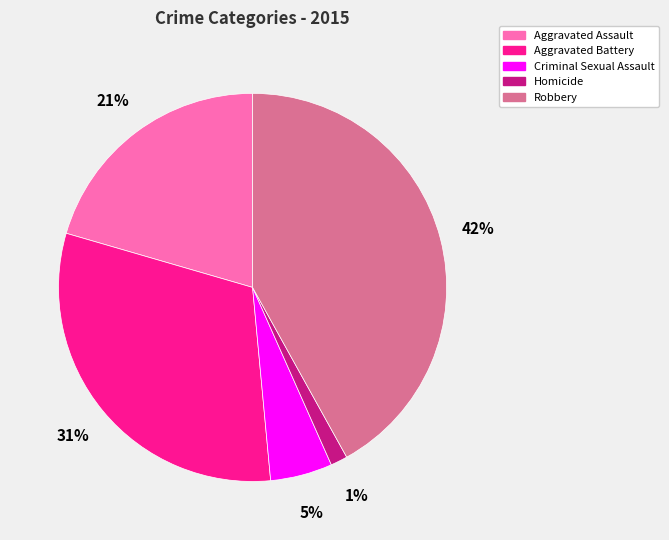

To the nearest percent, what portion does Robbery represent?

42%